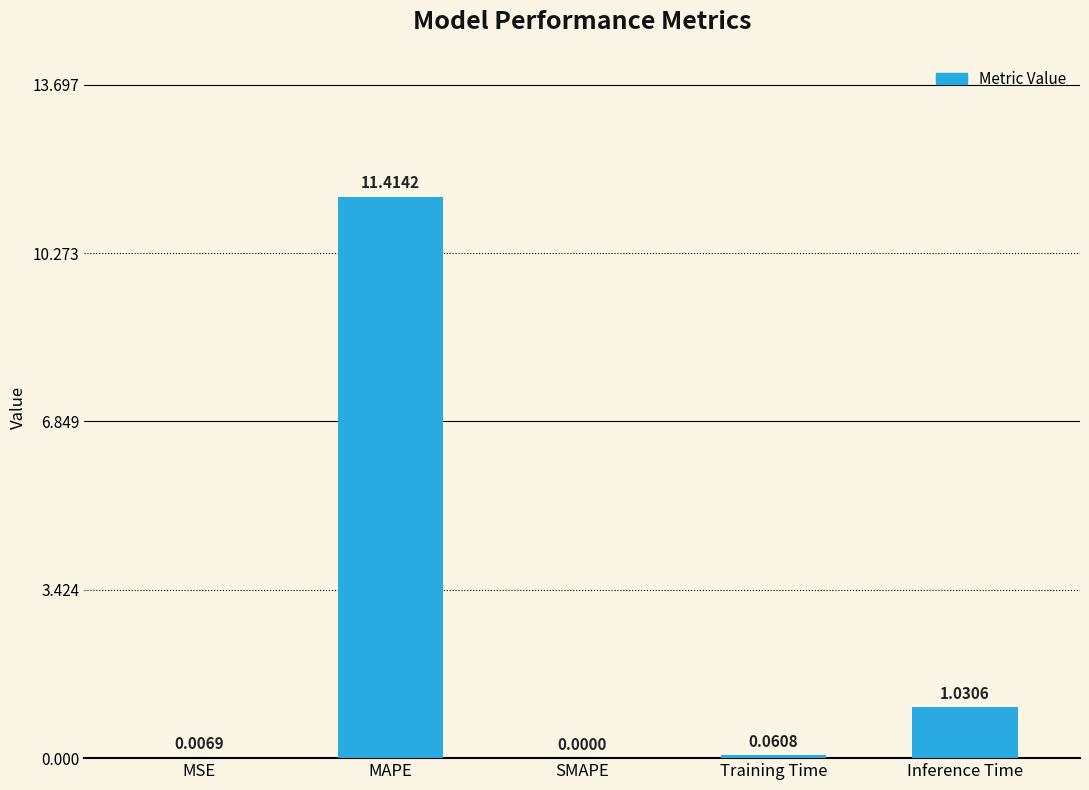

What is the sum of all values?

12.5